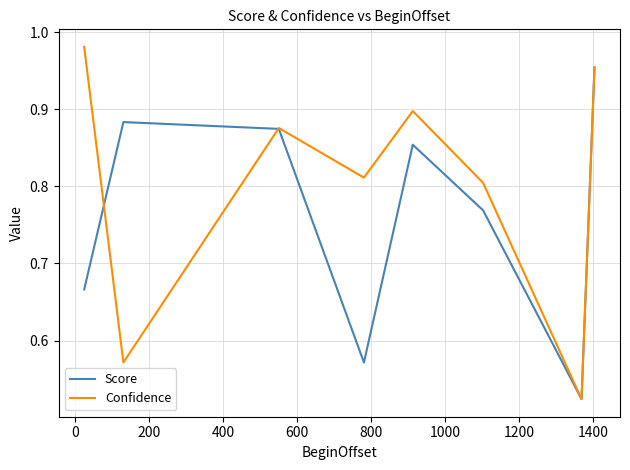

Is this an area chart (filled region under the line)?

No